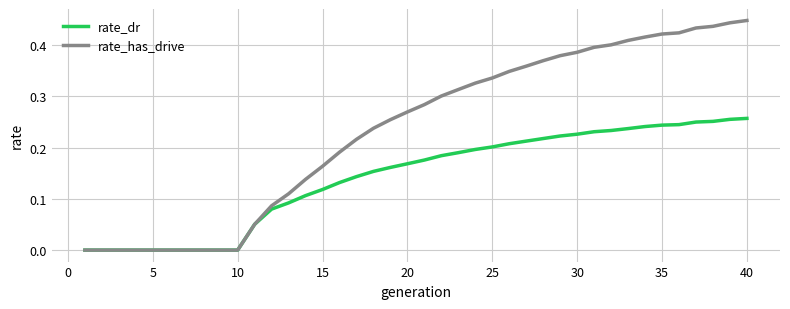

List the series in order of their overall mean, lowest first.

rate_dr, rate_has_drive